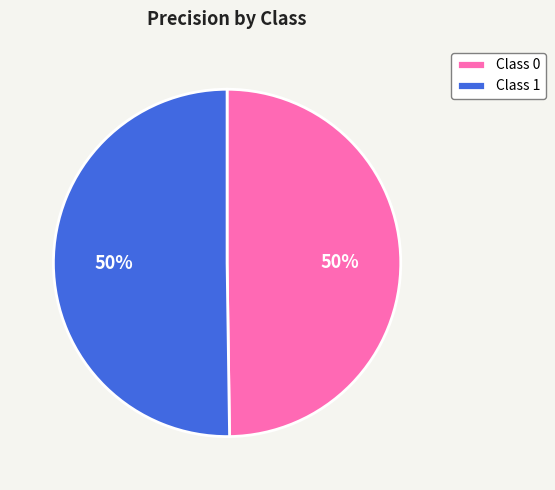

How many slices are in this pie chart?

2